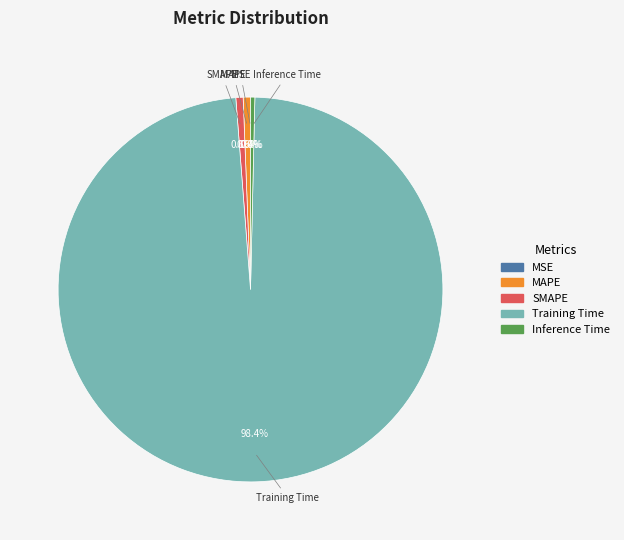

Which category has the biggest portion of the pie?

Training Time